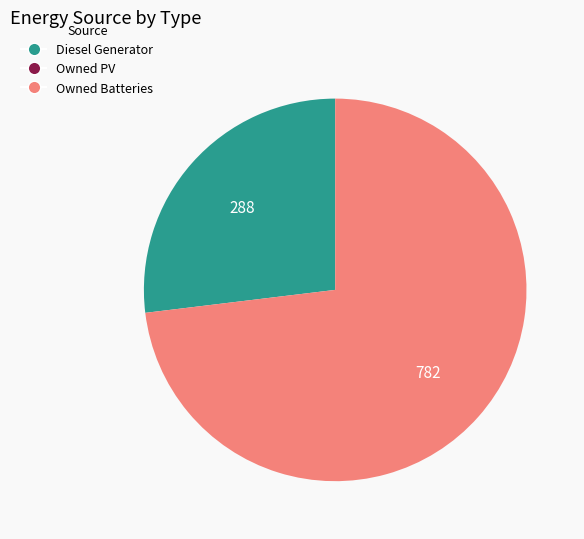

Is there any slice that represents more than half of the pie?

Yes